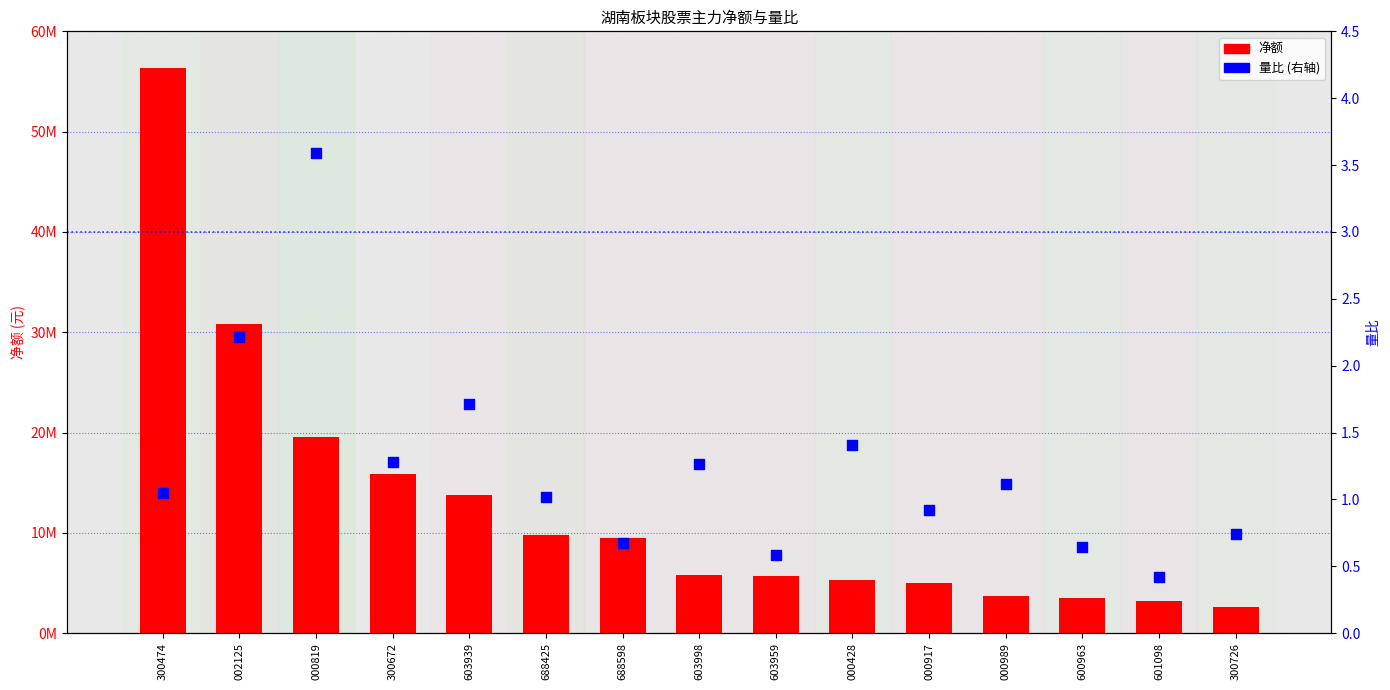

At which category is the sum across all series the highest?

300474